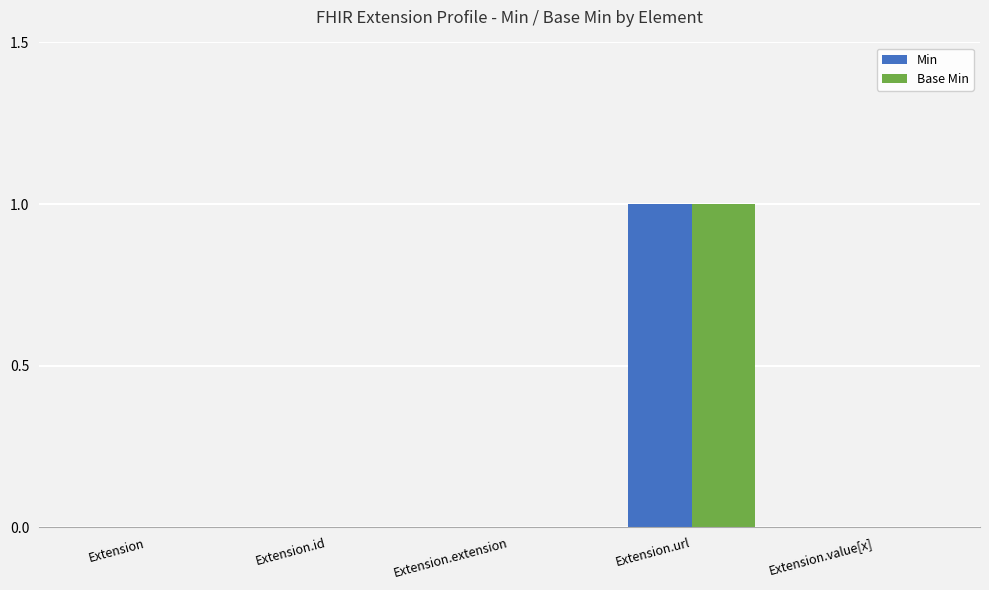

The Min series shows 0 at Extension.extension. True or false?

True